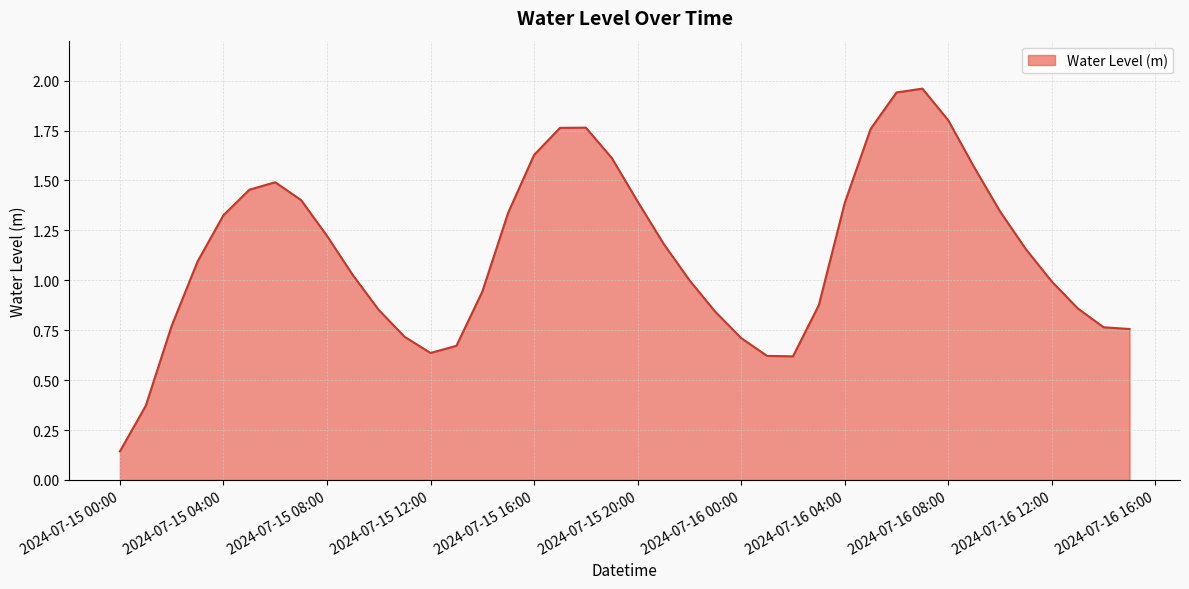

Does the chart display data point markers on the line(s)?

No